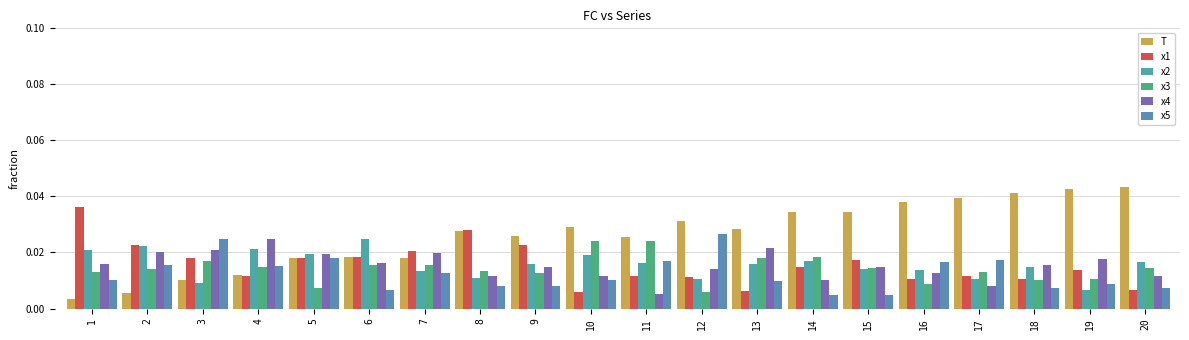

How many bars are there in total?

120